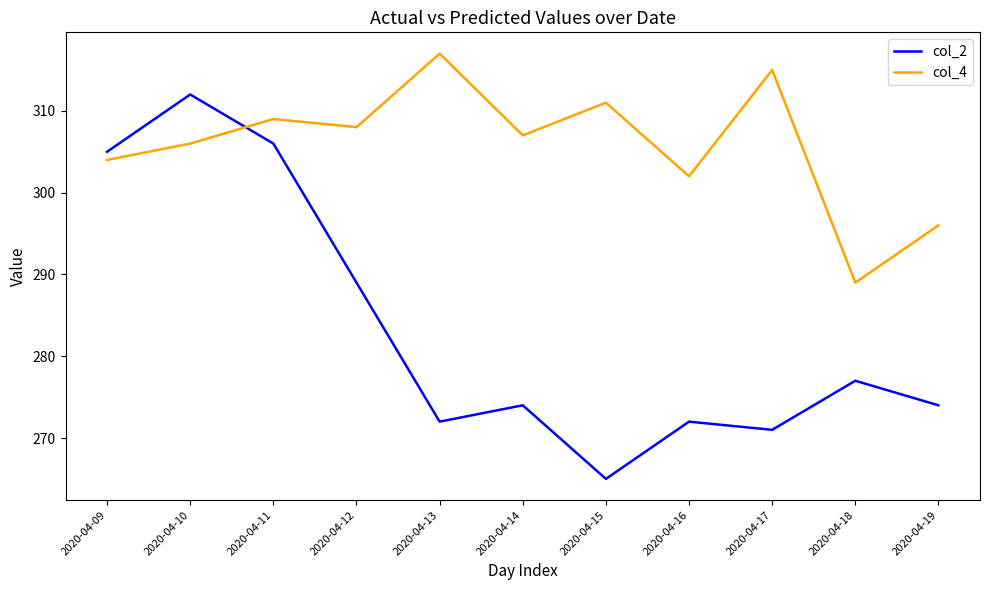

Does the chart display data point markers on the line(s)?

No